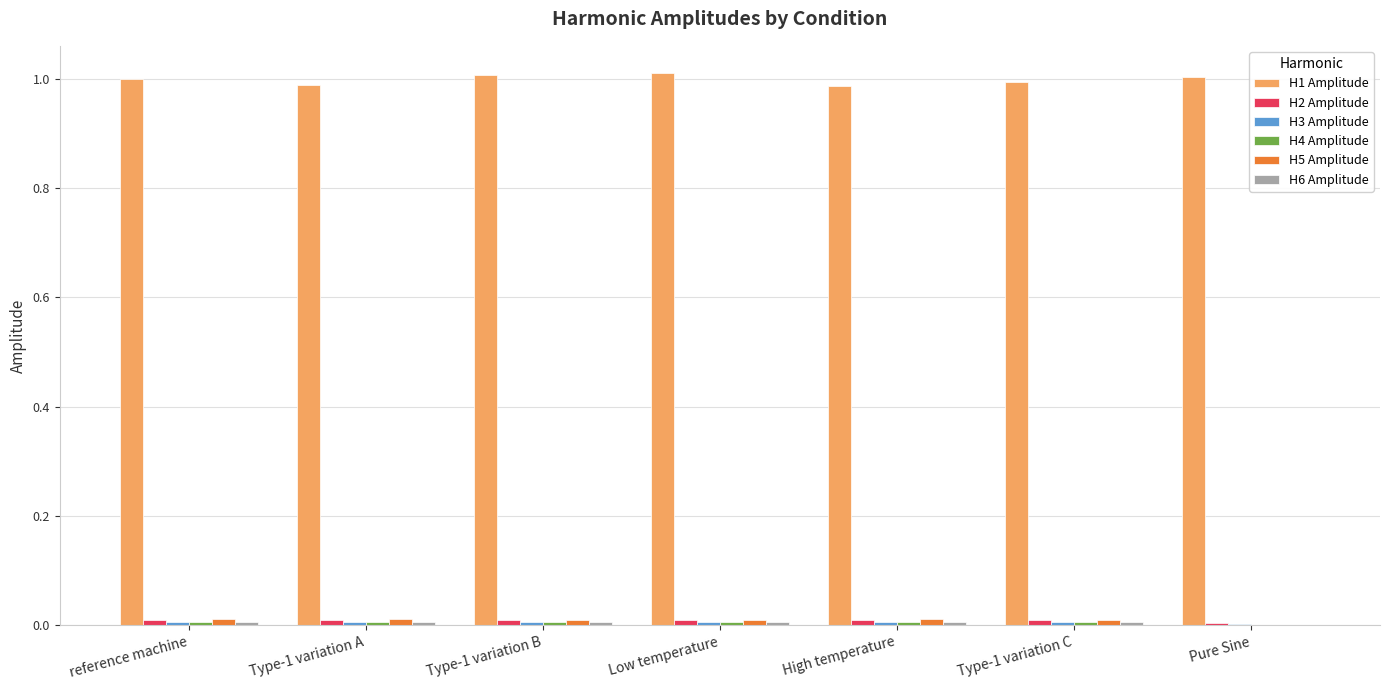

Which series has the largest total across all categories?

H1 Amplitude